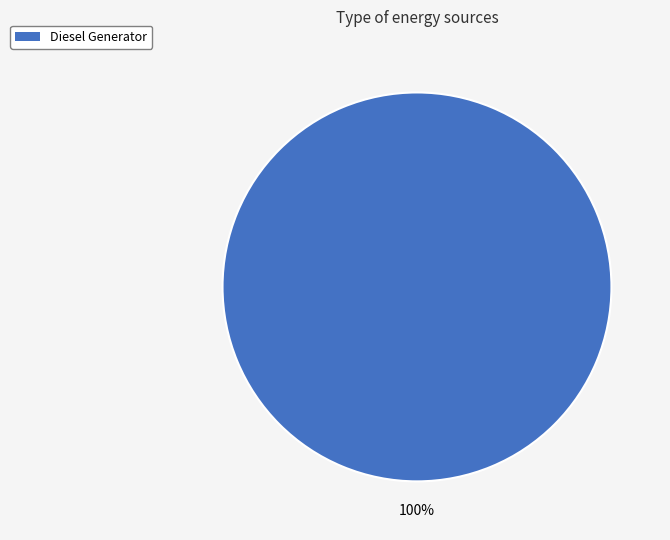

How many segments does this pie chart have?

1